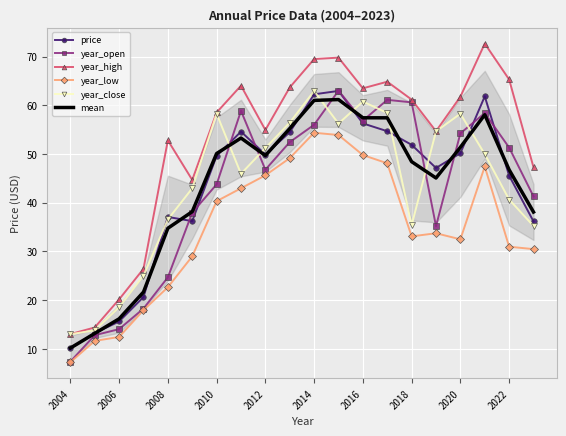

Is the value of mean at 2012 greater than the value of price at 2004?

Yes